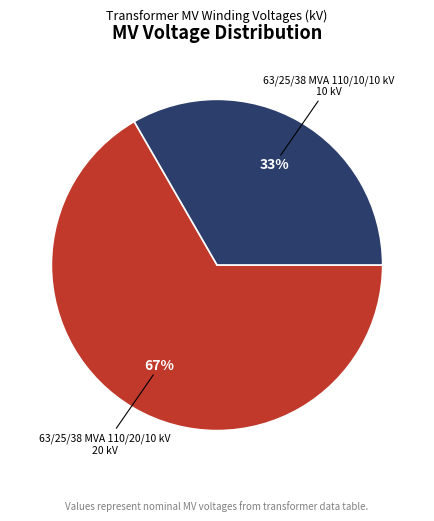

Is there a majority slice in this chart?

Yes